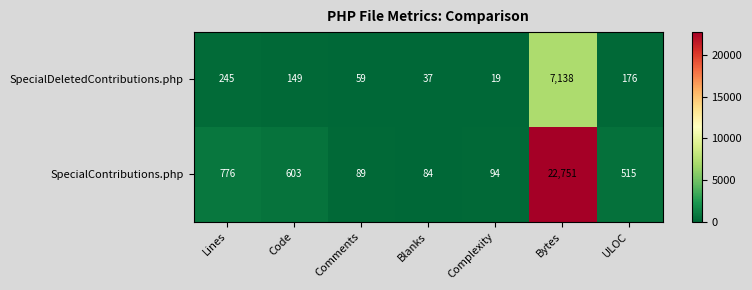

What is the difference between the maximum and minimum values in the SpecialDeletedContributions.php series?

7119